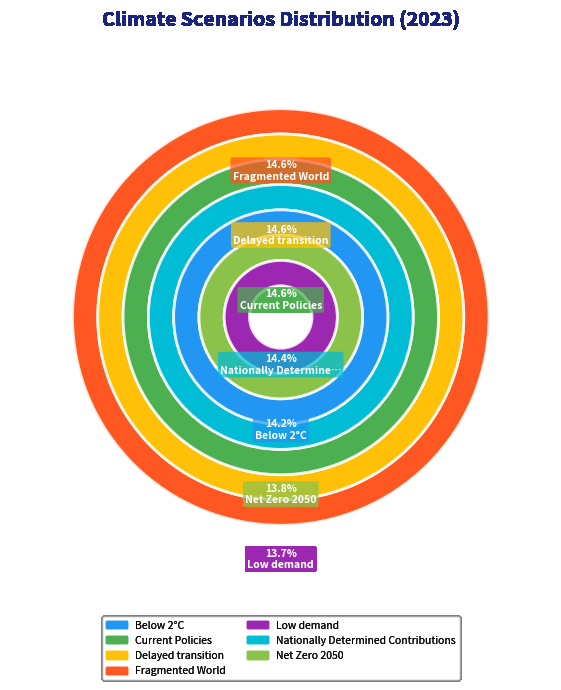

Count the number of slices in the pie.

7